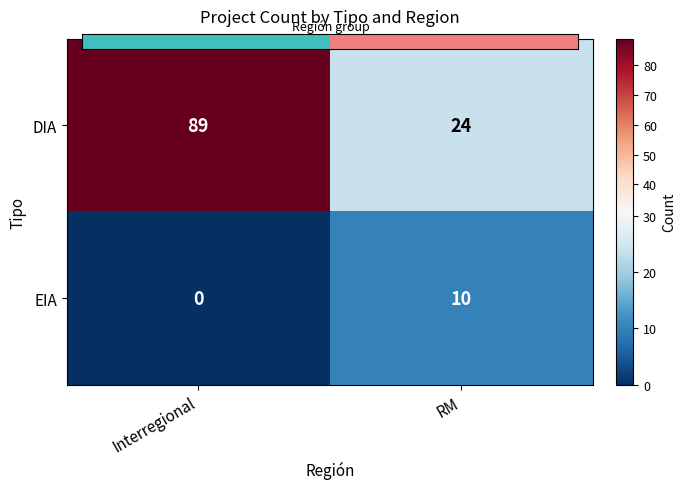

Reading right to left, transcribe all the data shown in this chart.

DIA: 24	89
EIA: 10	0